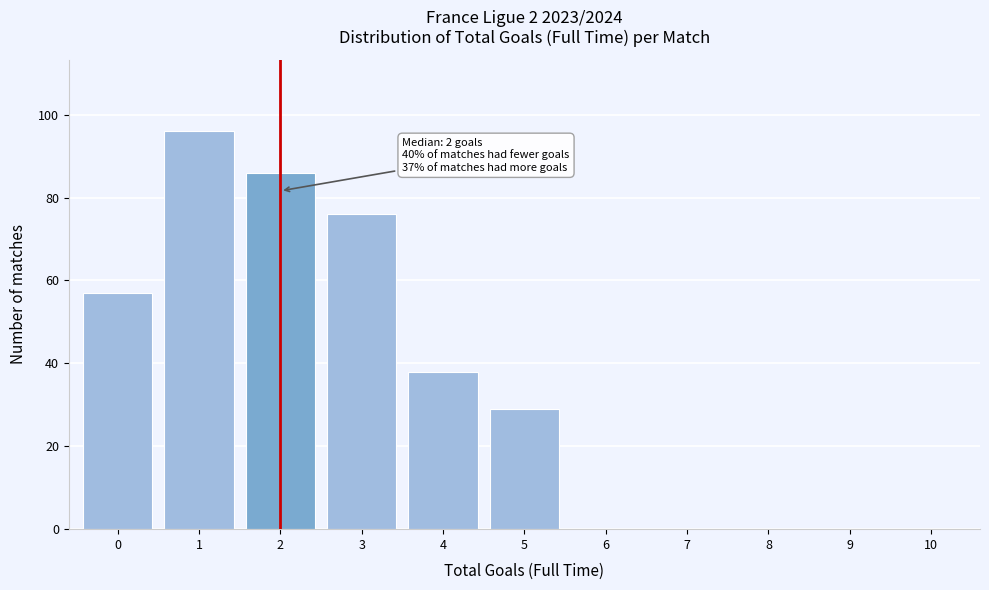

Reading left to right, transcribe all the data shown in this chart.

0=57	1=96	2=86	3=76	4=38	5=29	6=0	7=0	8=0	9=0	10=0